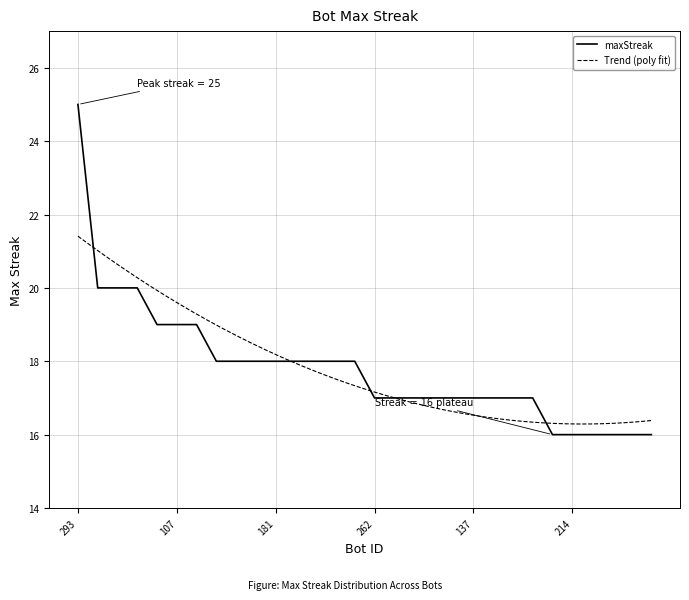

What is the label of the 19th point from the right?

143